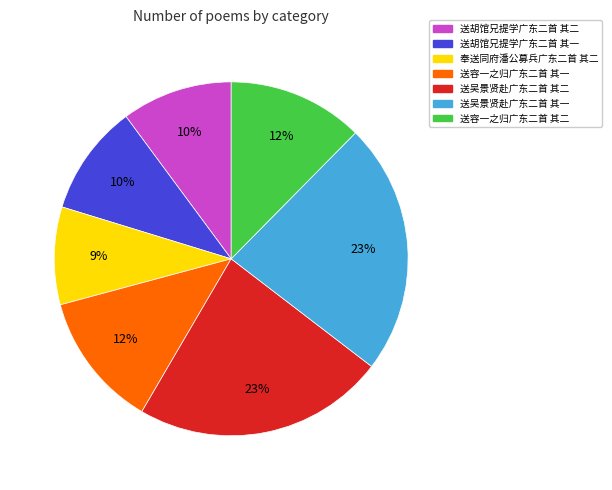

Count the number of slices in the pie.

7